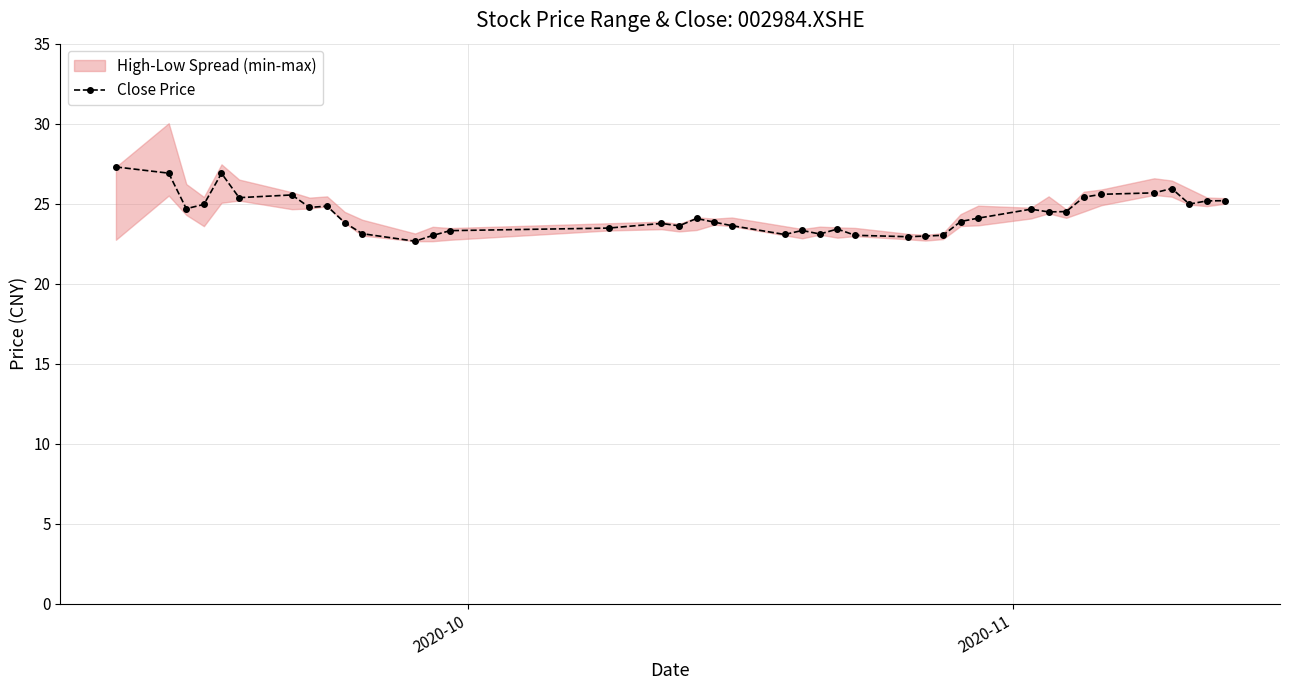

True or false: Close Price has more than 2 points higher than both neighbors.

True